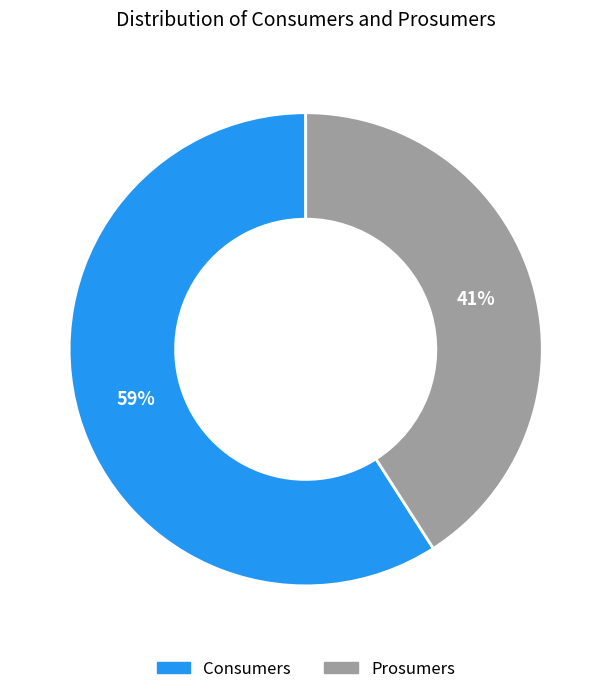

To the nearest percent, what is the difference between the Consumers and Prosumers slice percentages?

18%